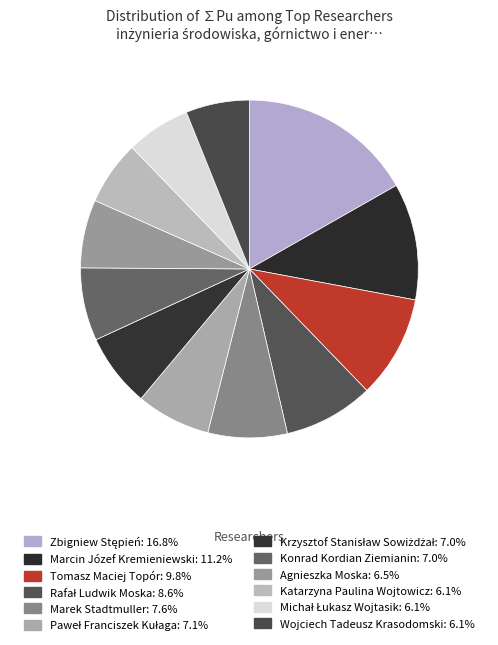

Does any single category account for the majority?

No